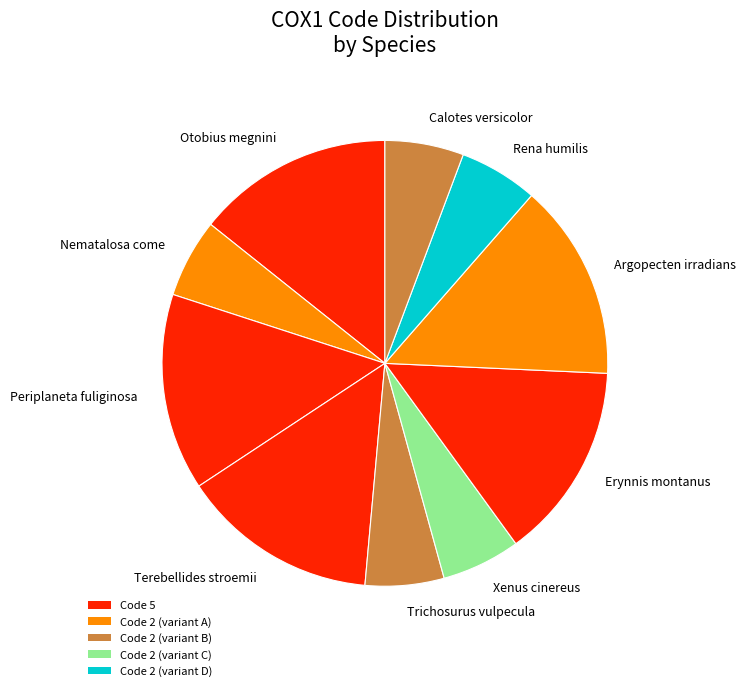

Does any single category account for the majority?

No